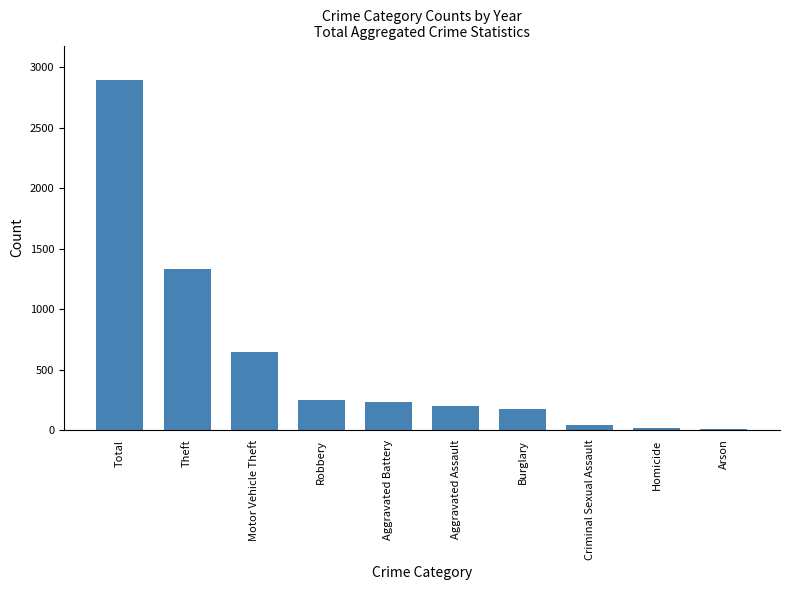

Approximately how many times larger is the value at Arson compared to Homicide?

0.6